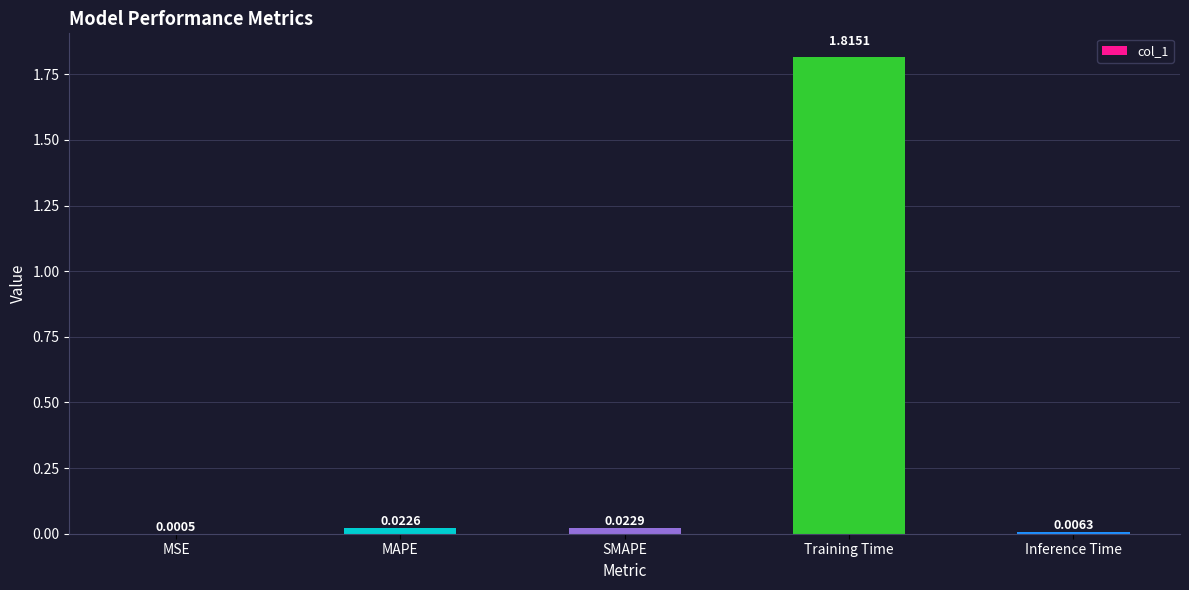

What is the change in value from MAPE to Training Time?

+1.8